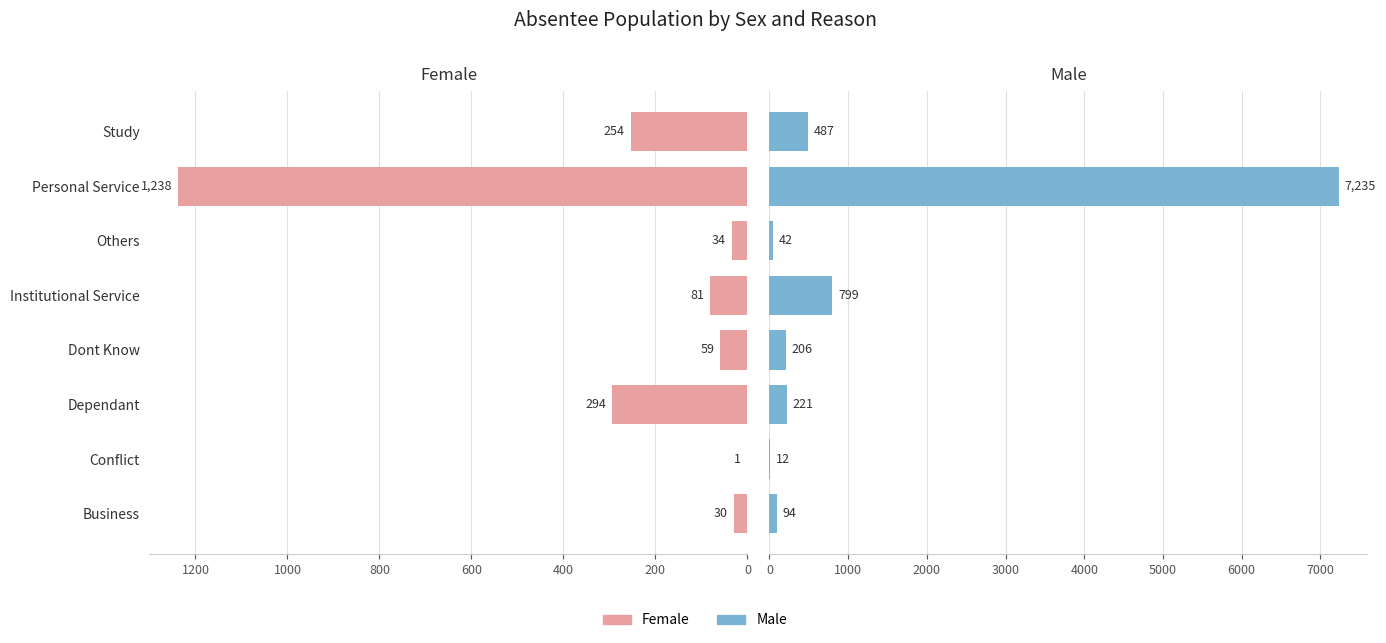

Is it true that Female equals 0 at Conflict?

False